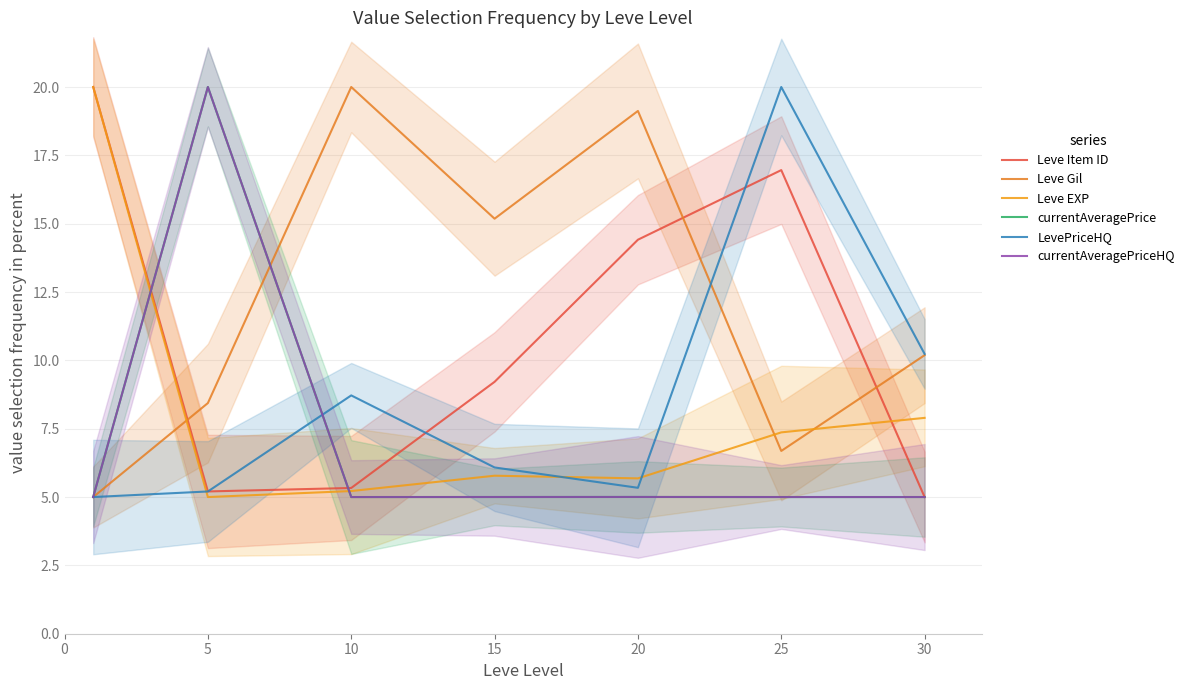

At which category does currentAveragePrice reach its first local peak?

5